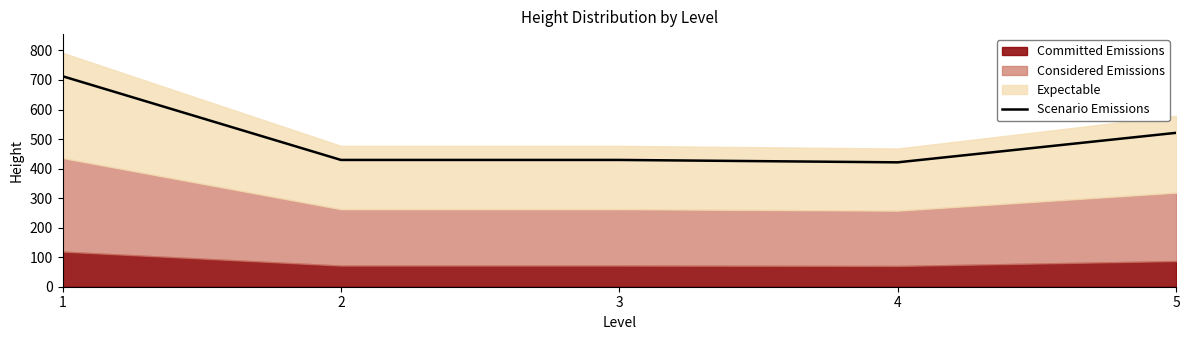

Does the chart have visible grid lines?

No